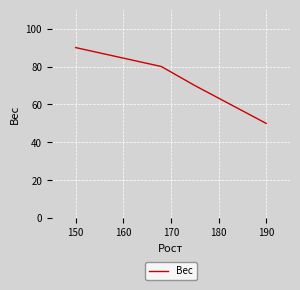

True or false: the data has more than 0 interior local peaks.

False